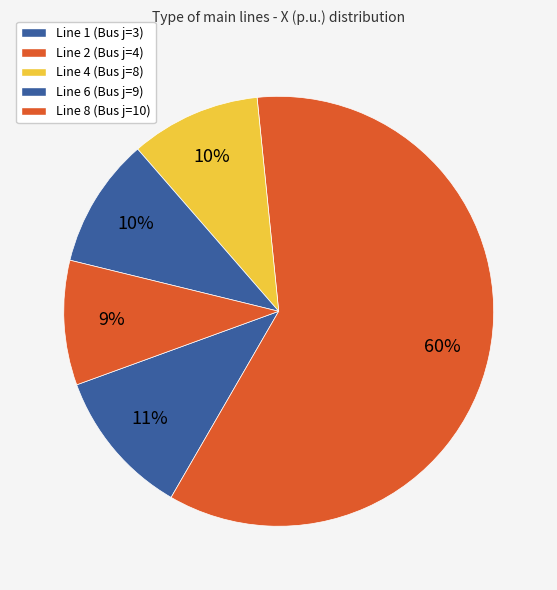

What is the largest slice in the pie chart?

Line 2 (Bus j=4)